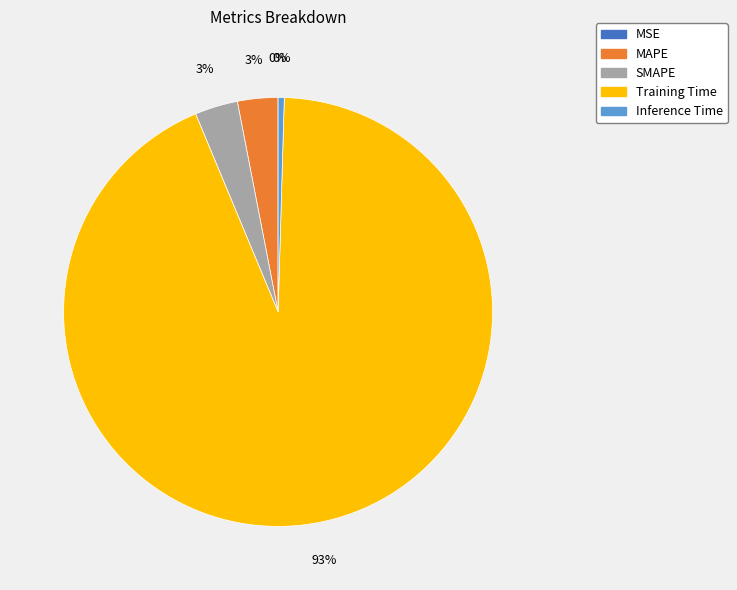

To the nearest percent, what is the difference between the SMAPE and Inference Time slice percentages?

3%